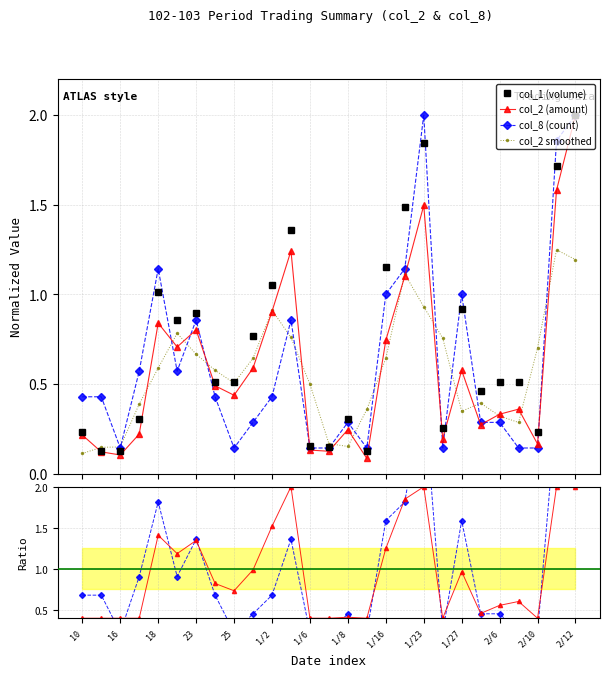

How many lines are shown in the chart?

6